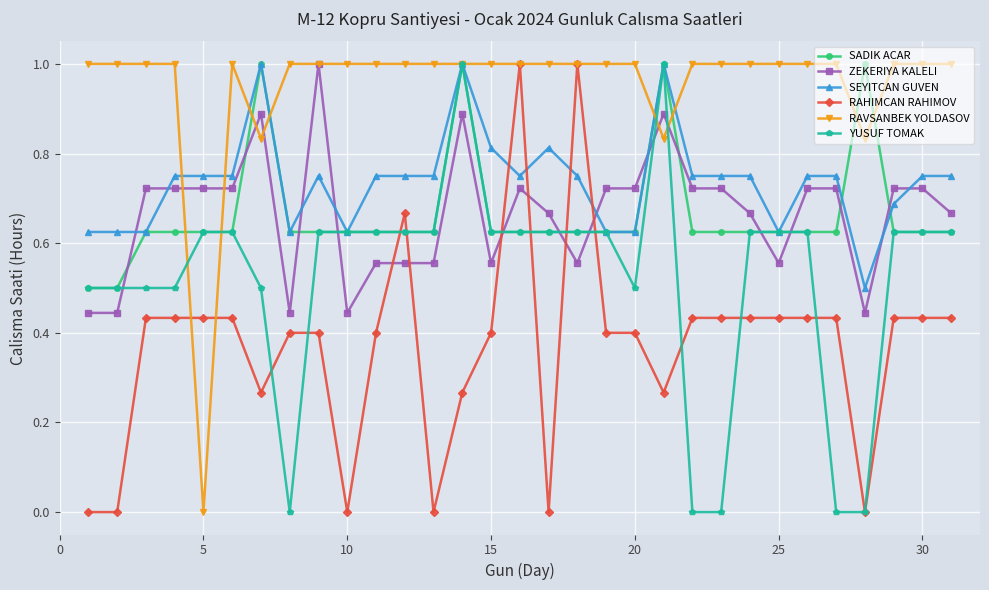

What is the highest value of the ZEKERIYA KALELI series?

1.0